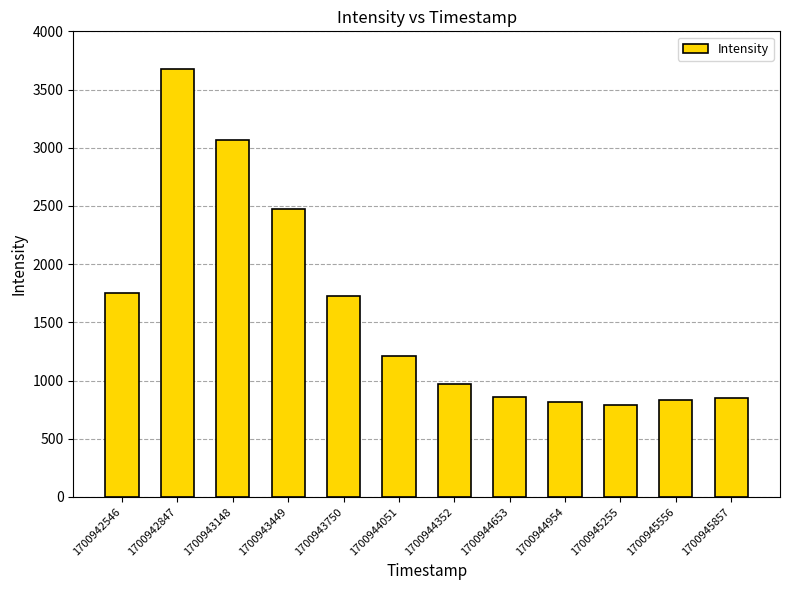

What is the ratio of the value at 1700942546 to the value at 1700945255?

2.2